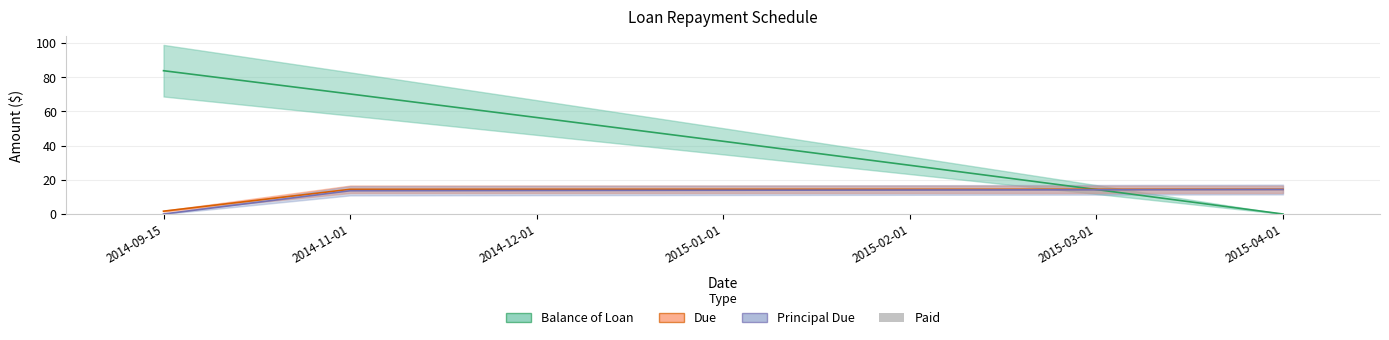

The value at 2014-09-15 is 0.0. True or false?

False